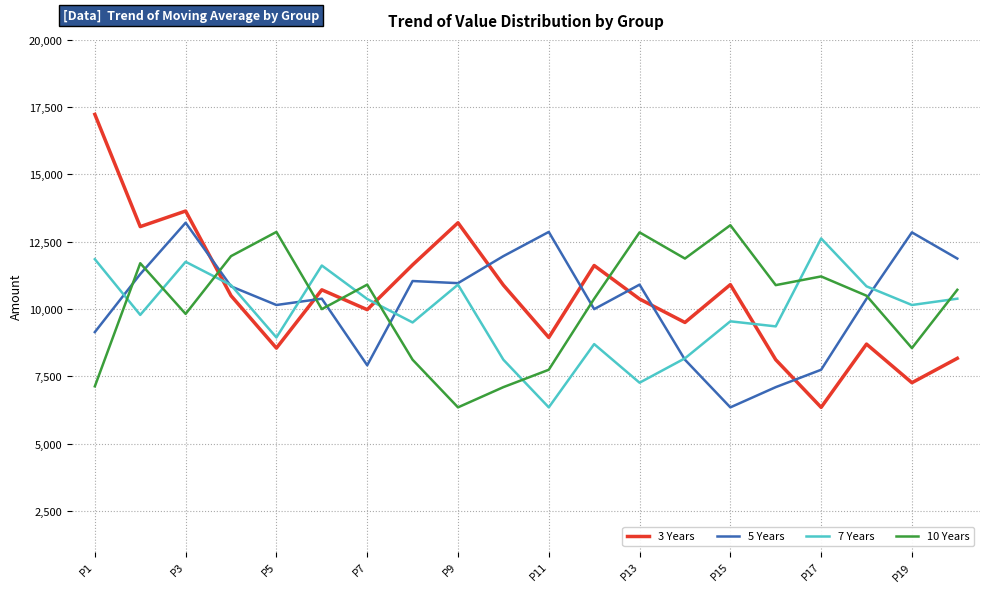

At how many categories does at least one series exceed 10709?

20